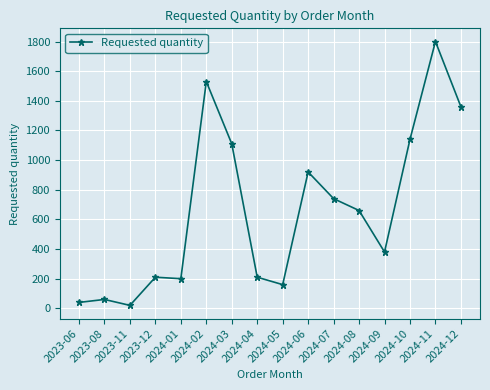

Reading left to right, what are all the values shown in this chart?

40	60	20	210	200	1530	1110	210	160	920	740	660	380	1140	1800	1360